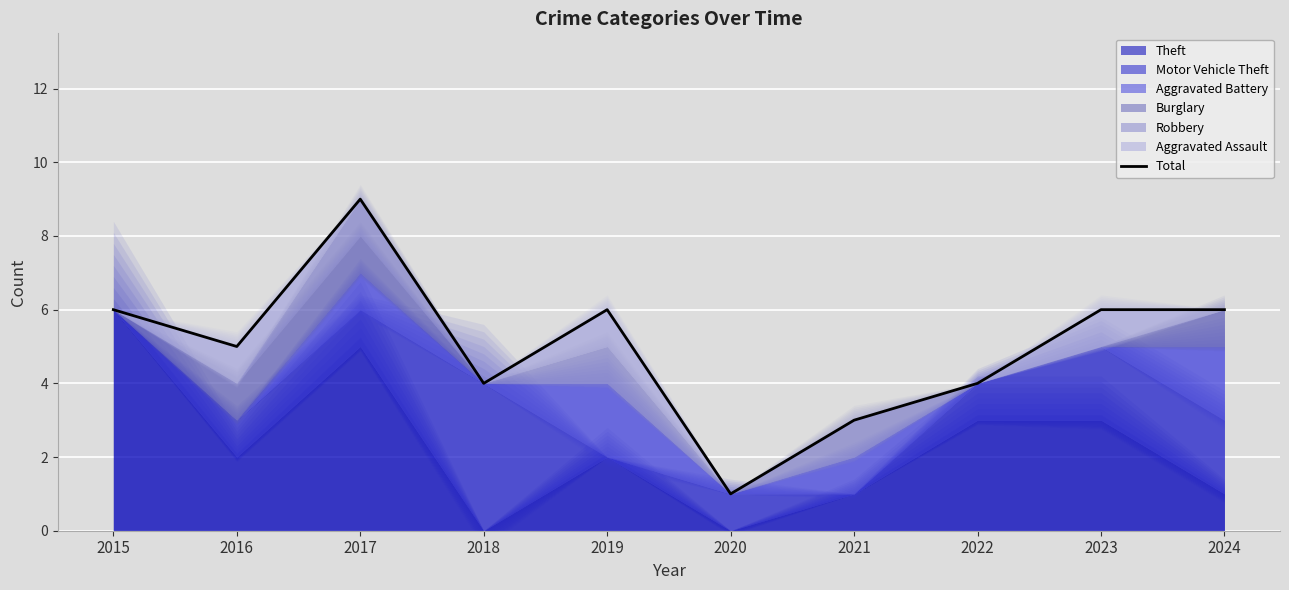

What is the average value?

5